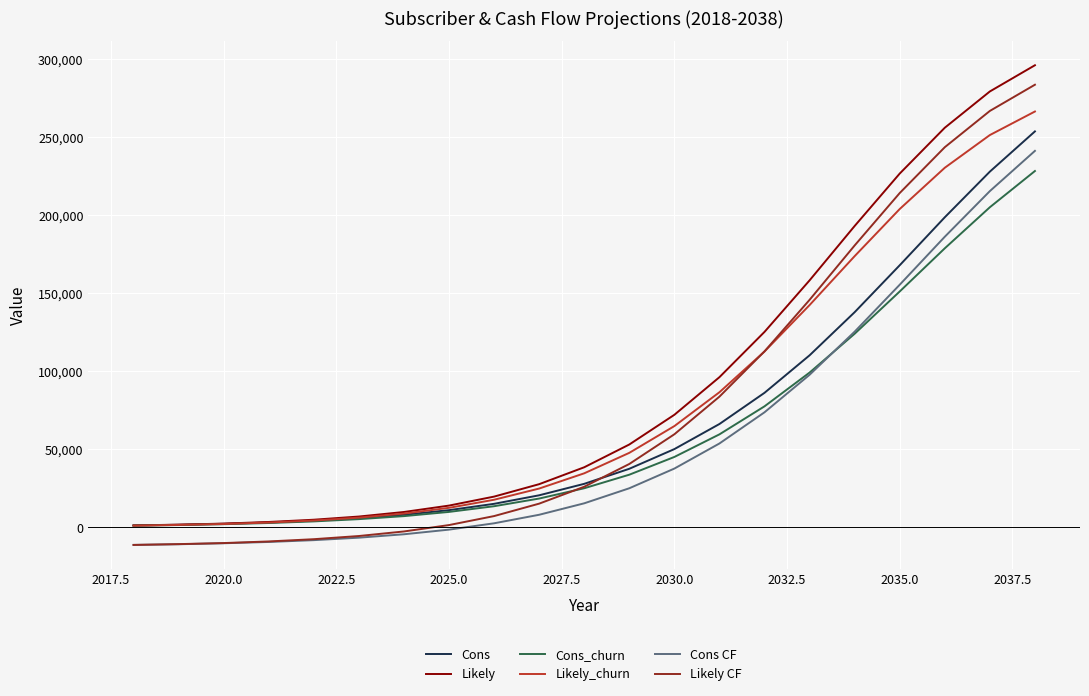

What is the maximum value shown in the chart?

296280.0